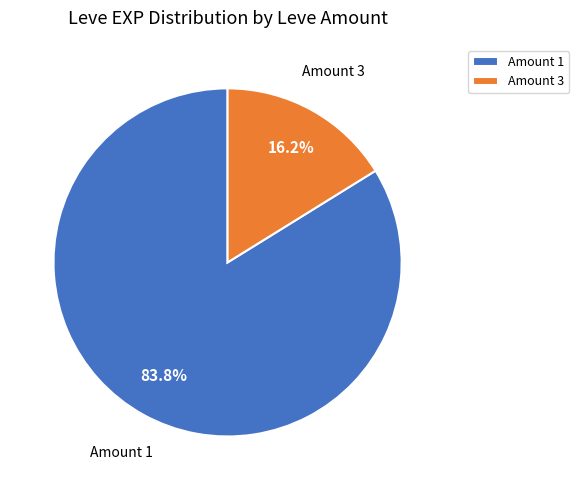

How many segments does this pie chart have?

2